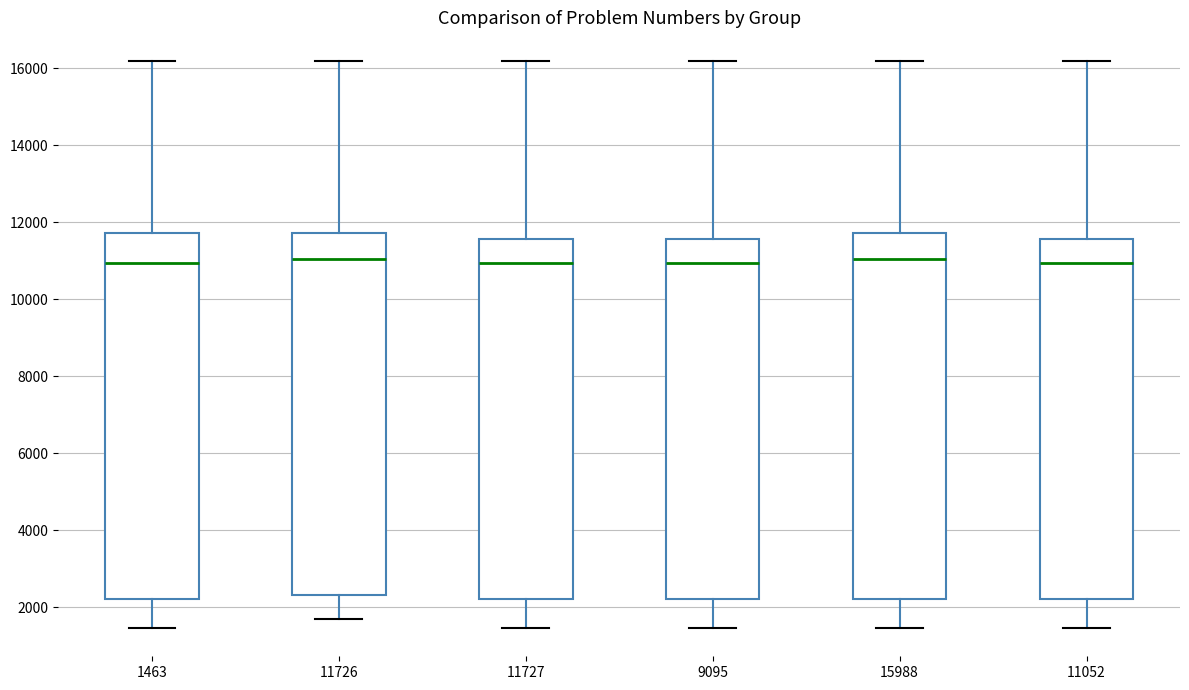

Reading left to right, read every box against the y-axis: the position of its median line, the range the box covers, and the ends of its whiskers. The values are not printed on the chart, so give them approximately, as read against the axis.

1463: median 11000, box 2200 to 11800, whiskers 1400 to 16200
11726: median 11000, box 2400 to 11800, whiskers 1600 to 16200
11727: median 11000, box 2200 to 11600, whiskers 1400 to 16200
9095: median 11000, box 2200 to 11600, whiskers 1400 to 16200
15988: median 11000, box 2200 to 11800, whiskers 1400 to 16200
11052: median 11000, box 2200 to 11600, whiskers 1400 to 16200